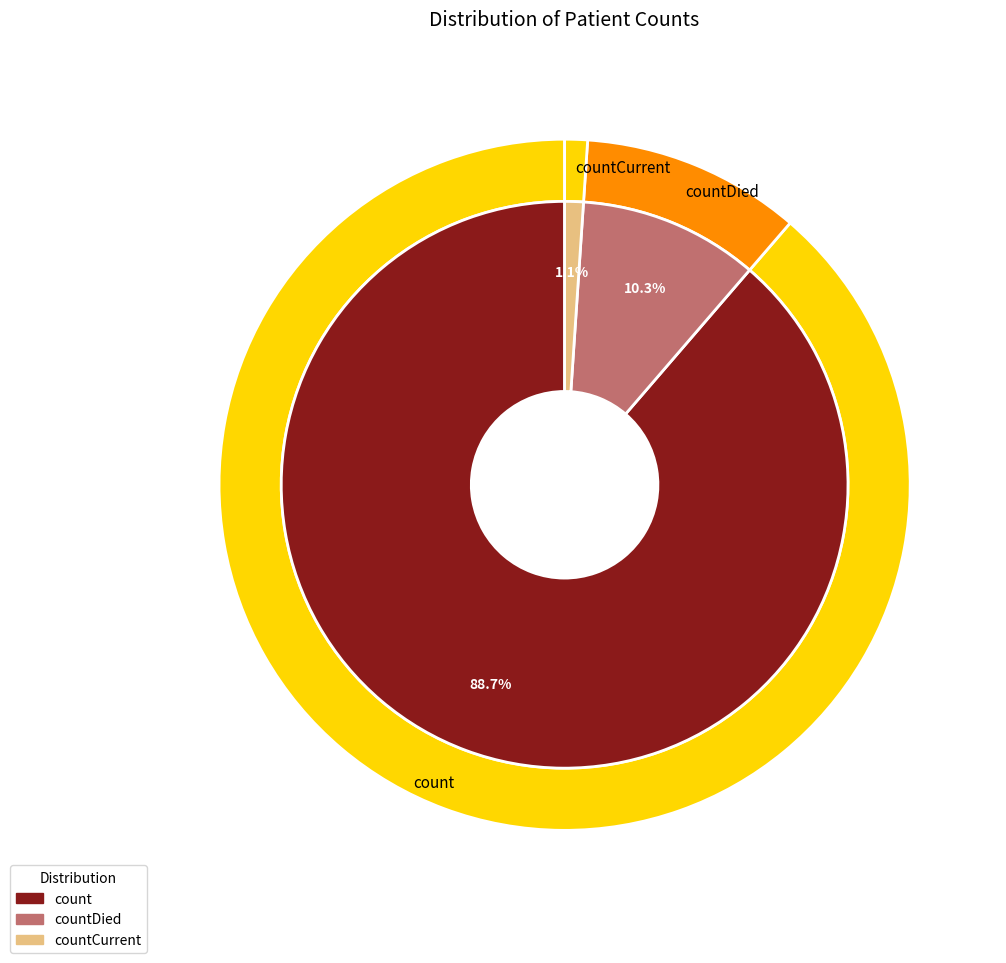

Rank the categories by value from lowest to highest.

countCurrent, countDied, count